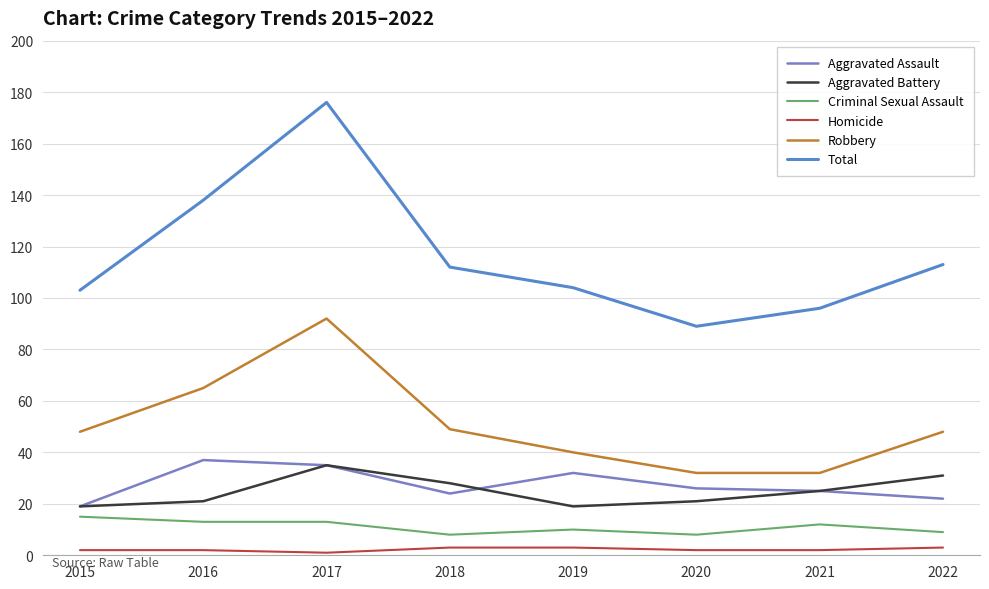

What is the difference between the maximum and second lowest values in the Aggravated Battery series?

16